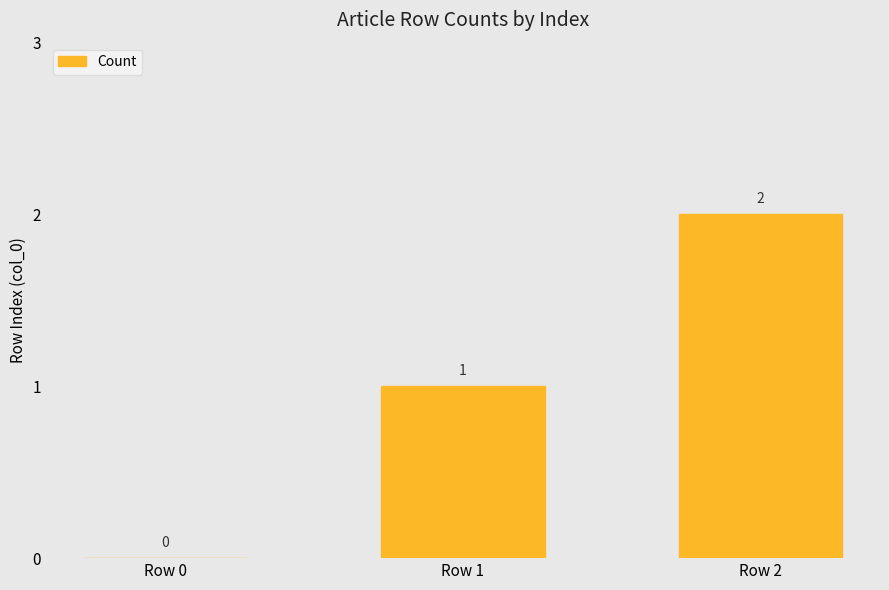

Count the number of categories in the chart.

3